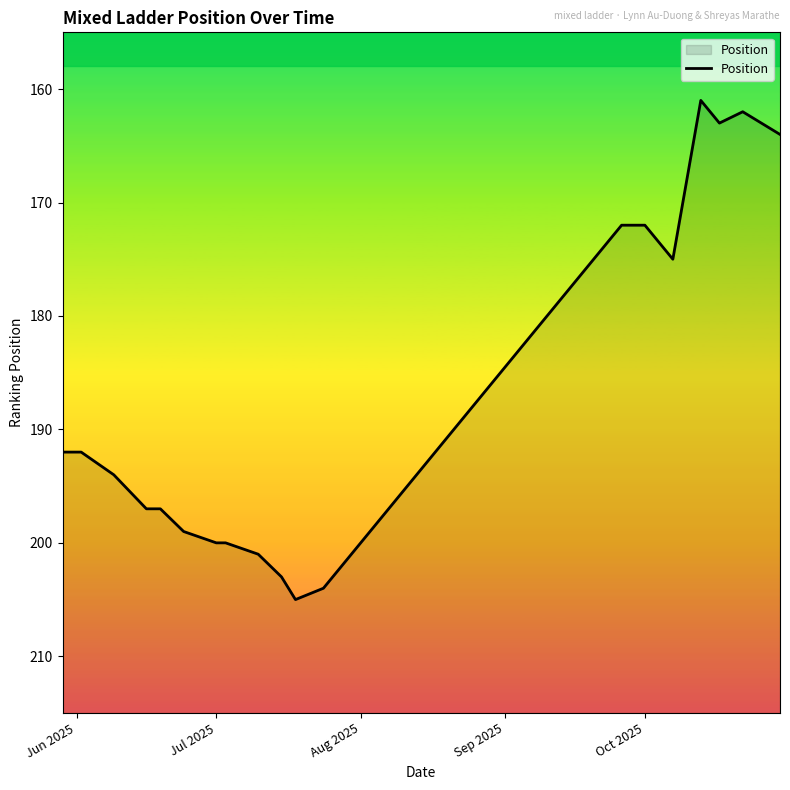

What is the maximum value shown in the chart?

205